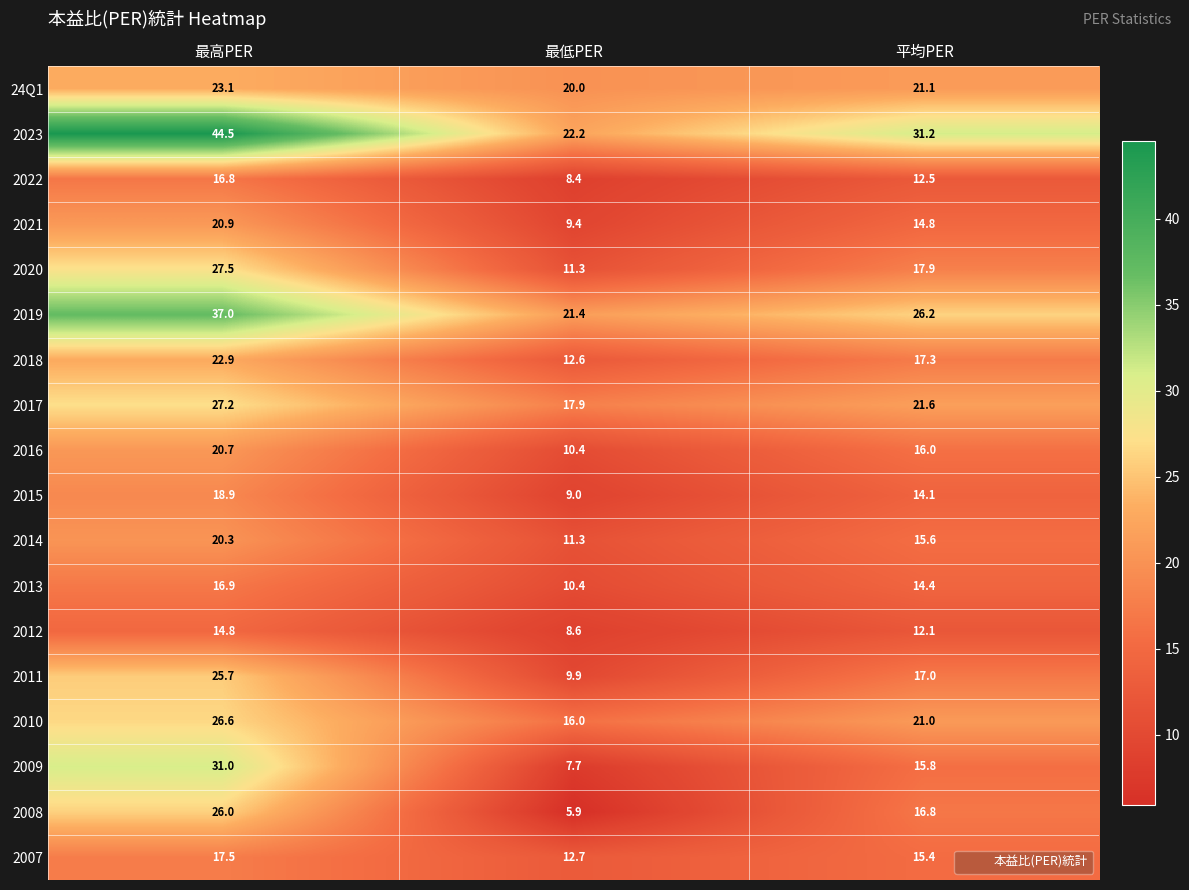

Read the 2017 value at 平均PER.

21.6